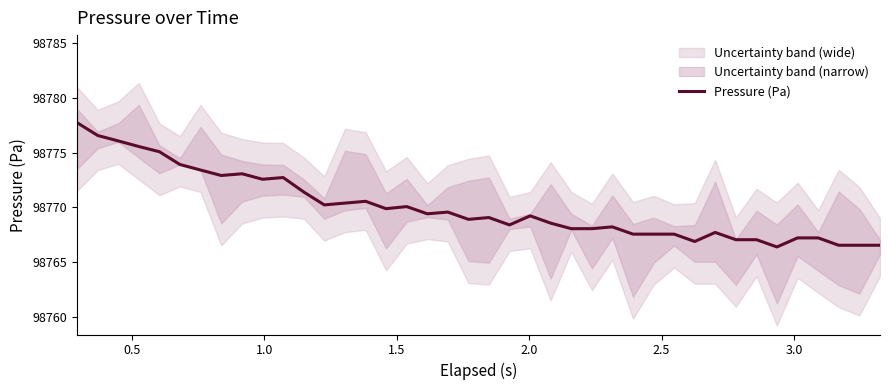

What is the minimum value for Pressure (Pa)?

98766.4